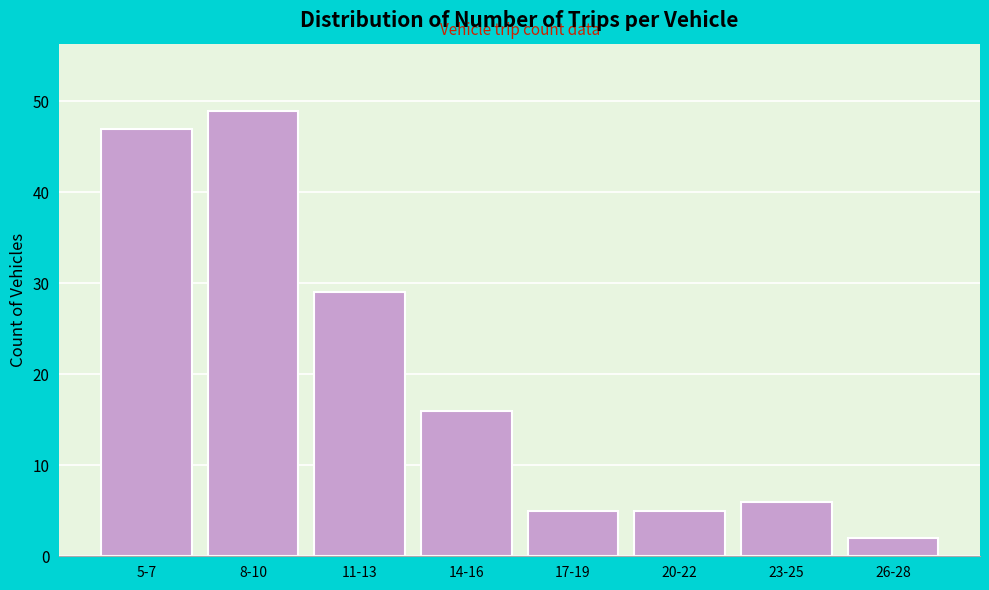

Reading right to left, what are all the values shown in this chart?

26-28=2	23-25=6	20-22=5	17-19=5	14-16=16	11-13=29	8-10=49	5-7=47